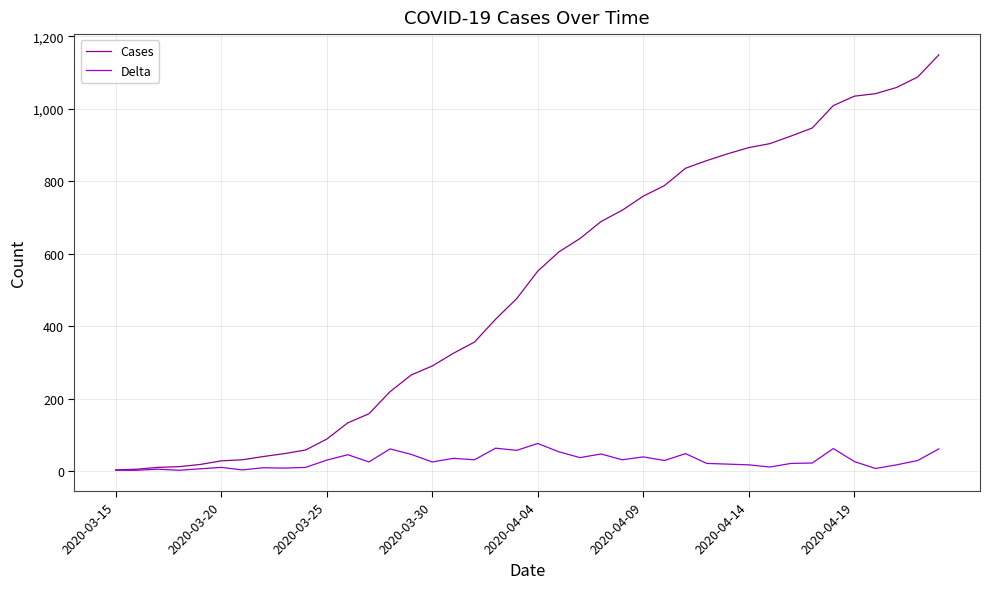

List the series in order of their overall mean, lowest first.

Delta, Cases